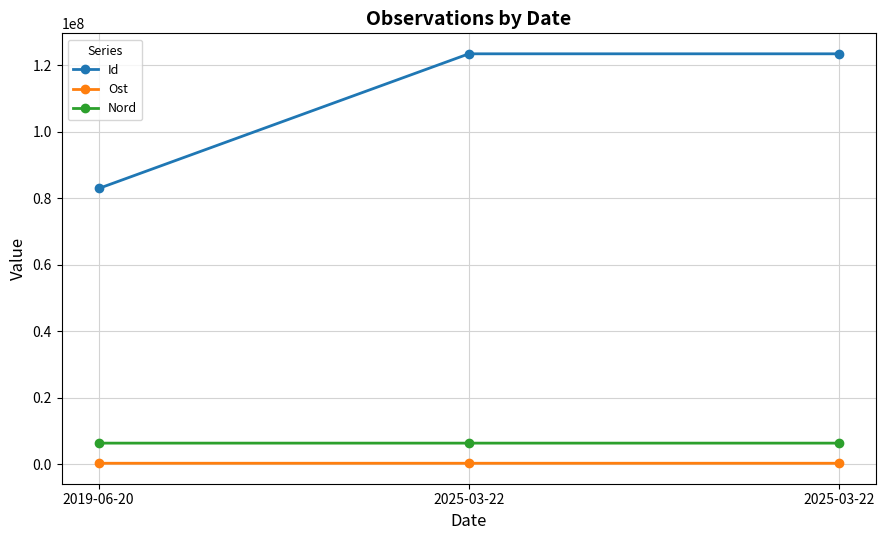

Is this an area chart (filled region under the line)?

No